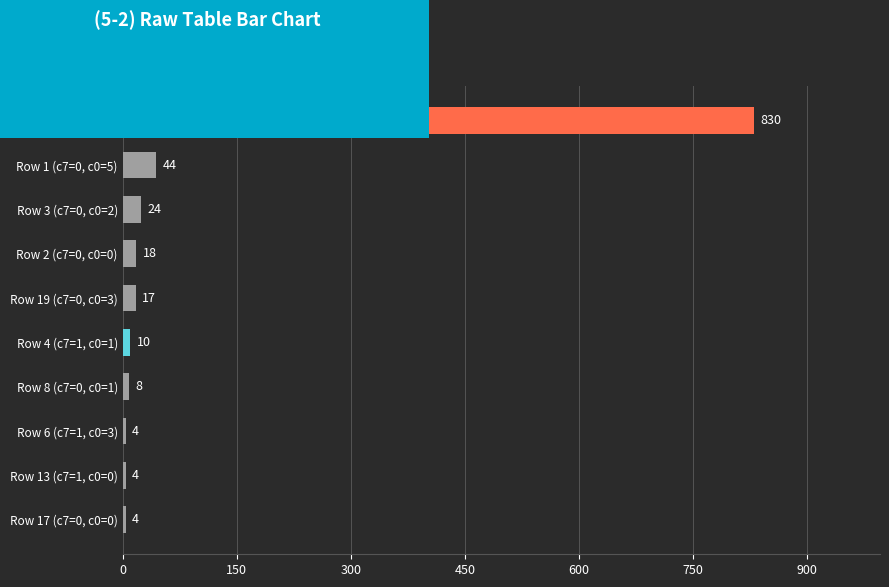

Count the number of data series in this chart.

1